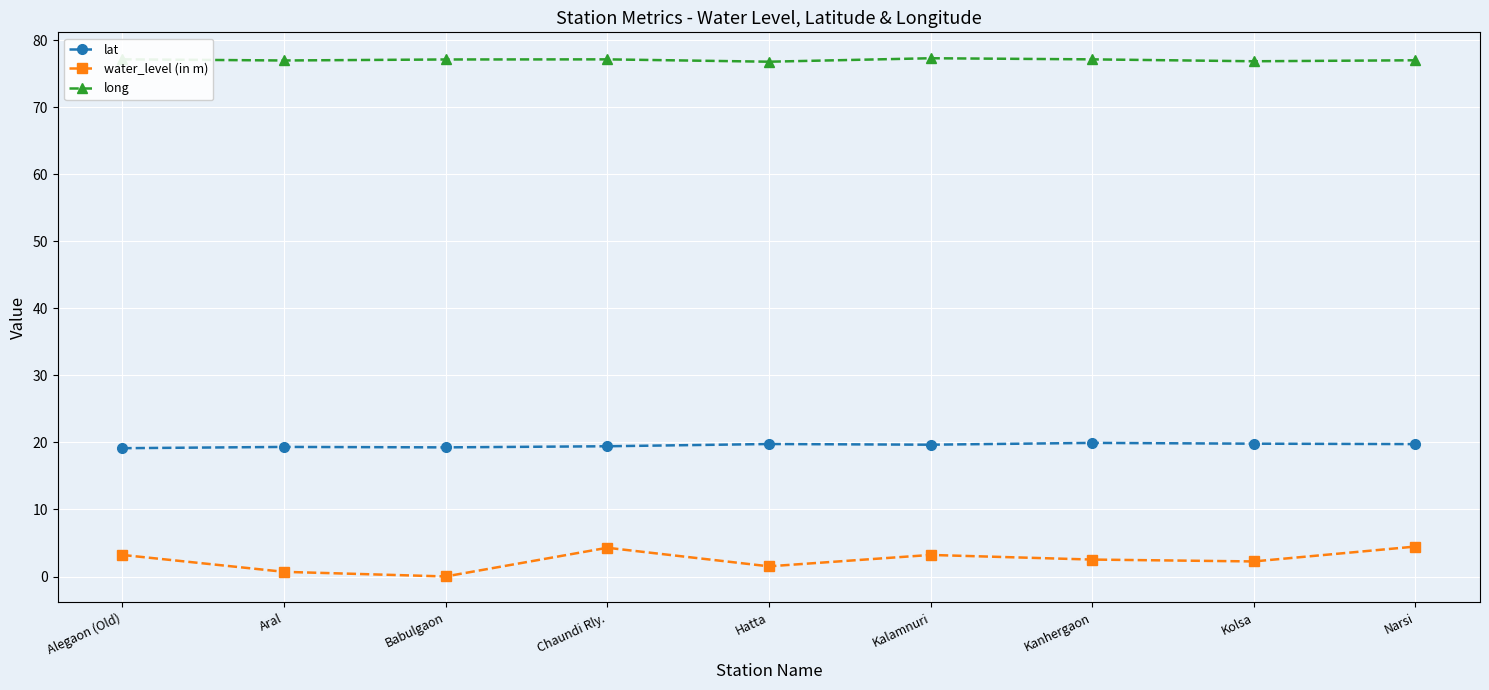

What is the label of the 5th point from the left?

Hatta